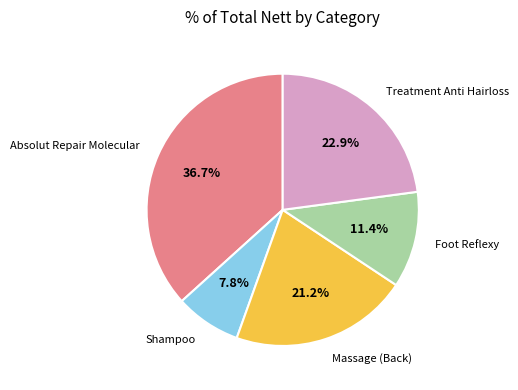

Is there any slice that represents more than half of the pie?

No